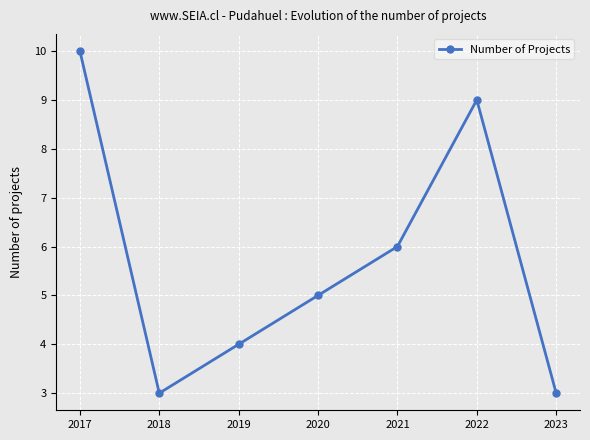

True or false: the data shows 2 at 2019.

False